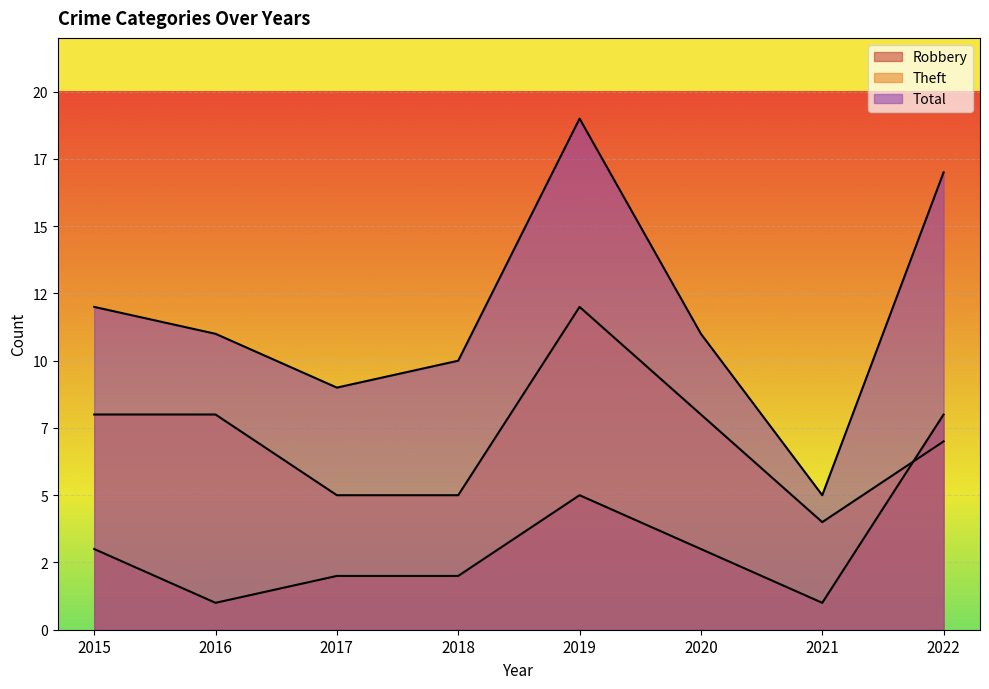

Where does the Theft series first go above 8?

2019